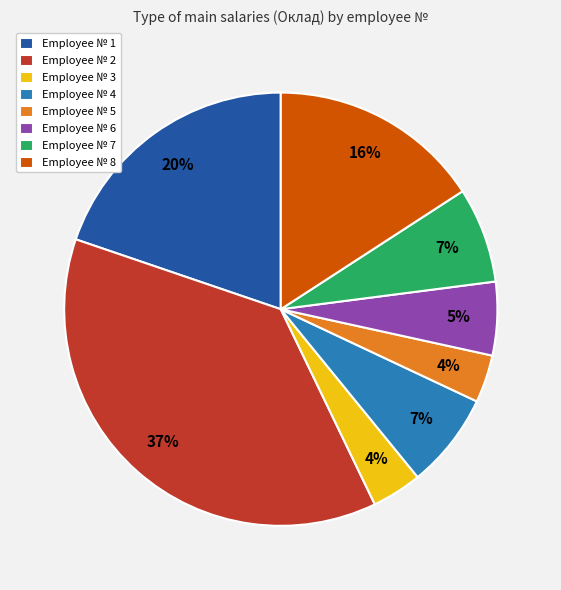

Approximately how many times larger is the value at Employee № 7 compared to Employee № 8?

0.4